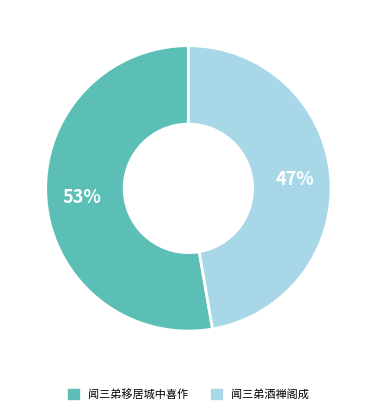

What is the smallest slice in the pie chart?

闻三弟酒禅阁成